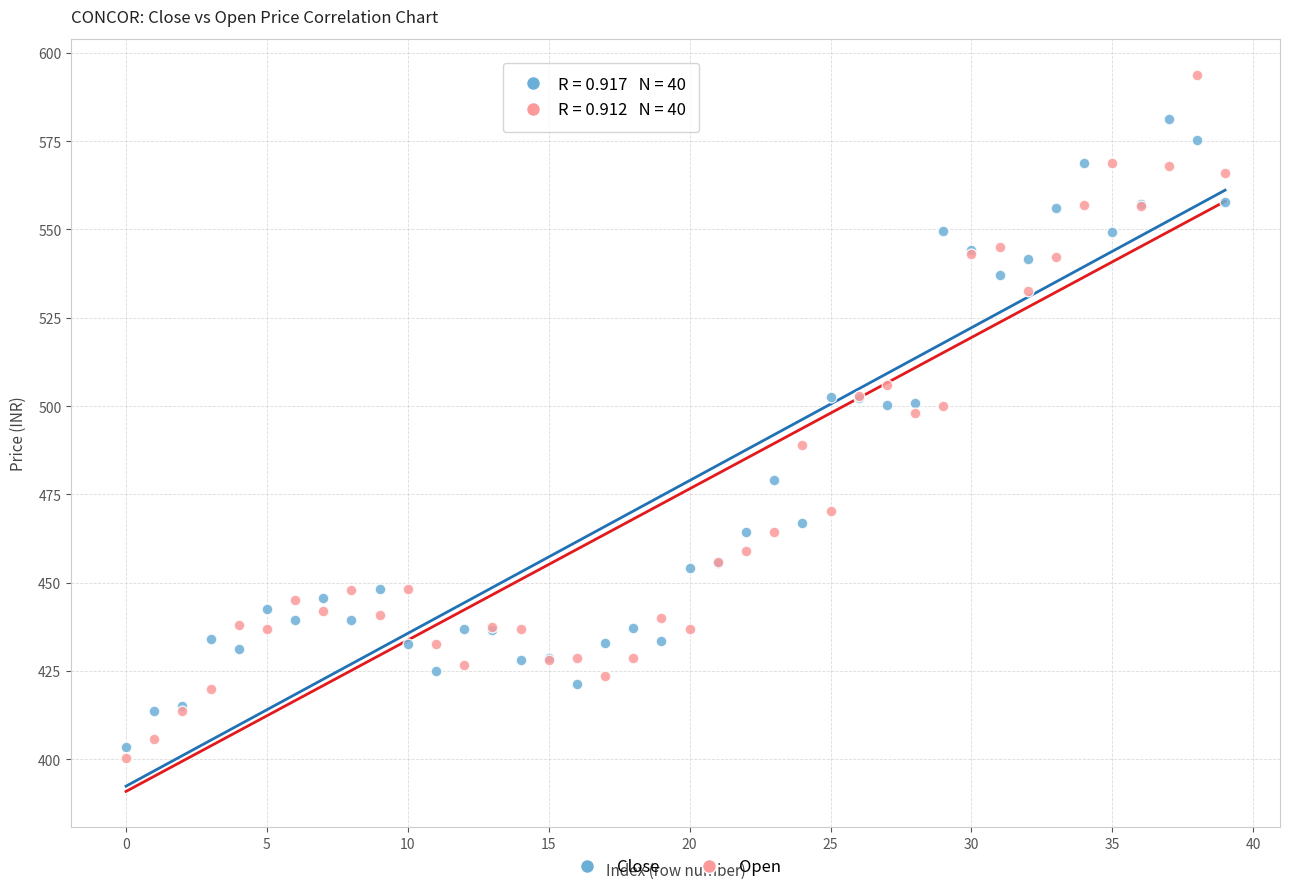

Which series has the largest Y range (max minus min)?

Open